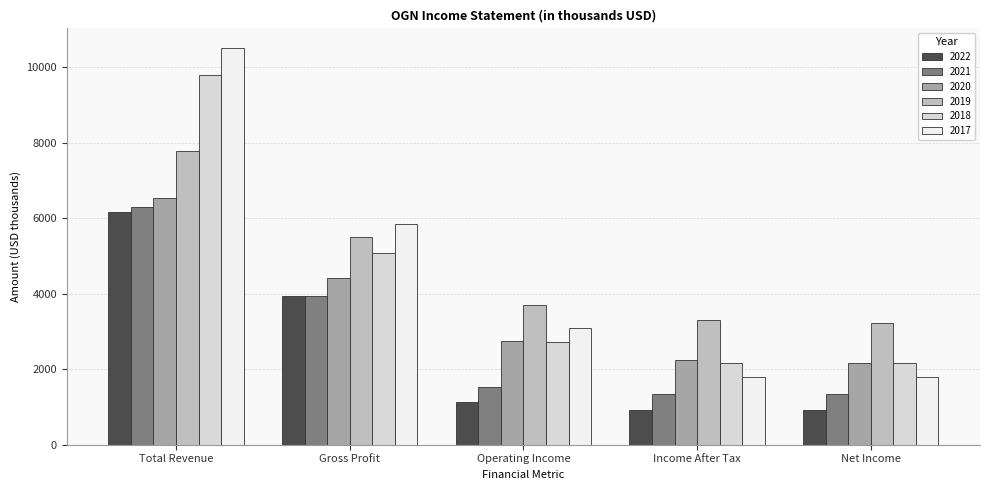

Which series has the widest spread of values?

2017